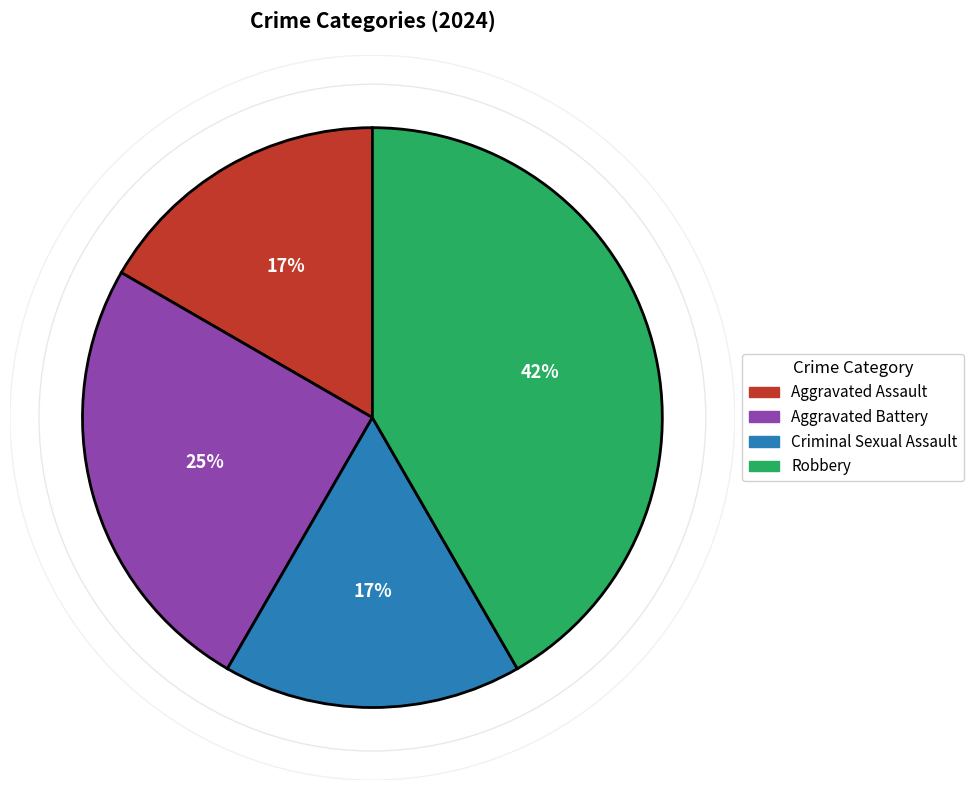

To the nearest percent, what is the combined percentage of Criminal Sexual Assault and Robbery?

58%